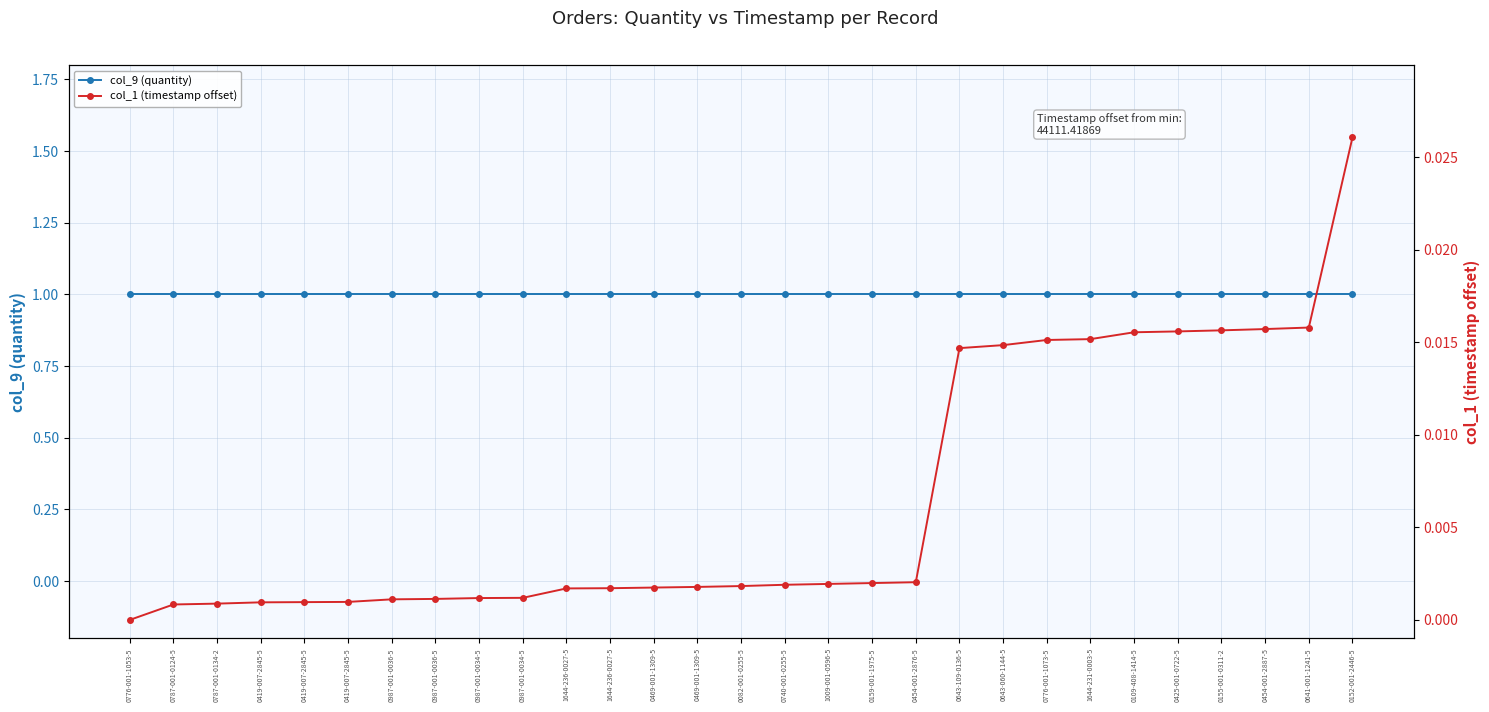

What is the sum of all col_1 (timestamp offset) values?

0.2